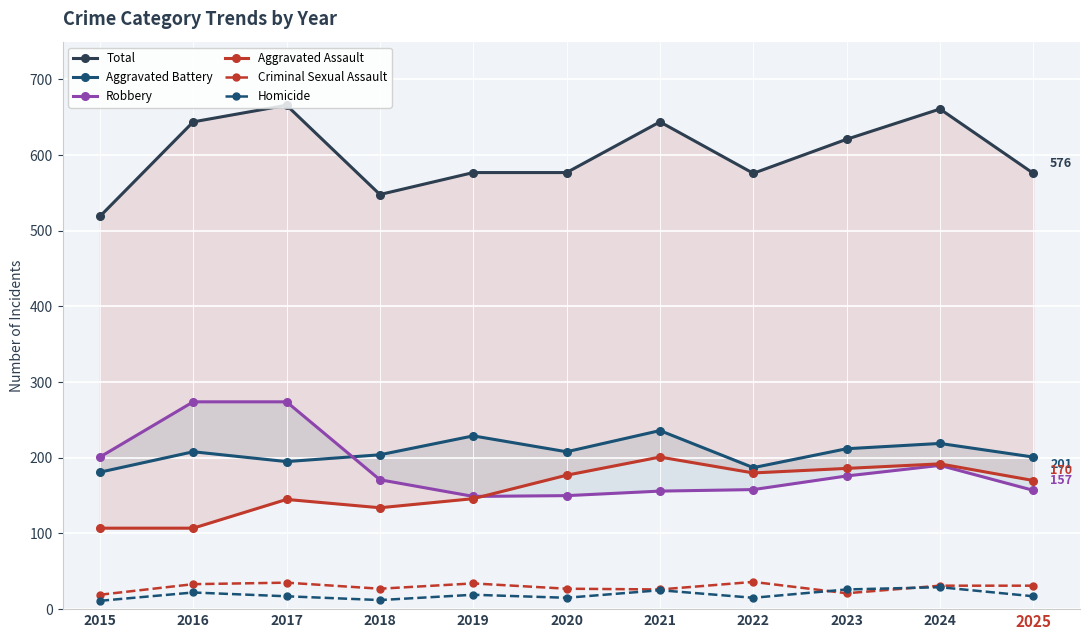

At which label does Aggravated Battery reach its minimum?

2015